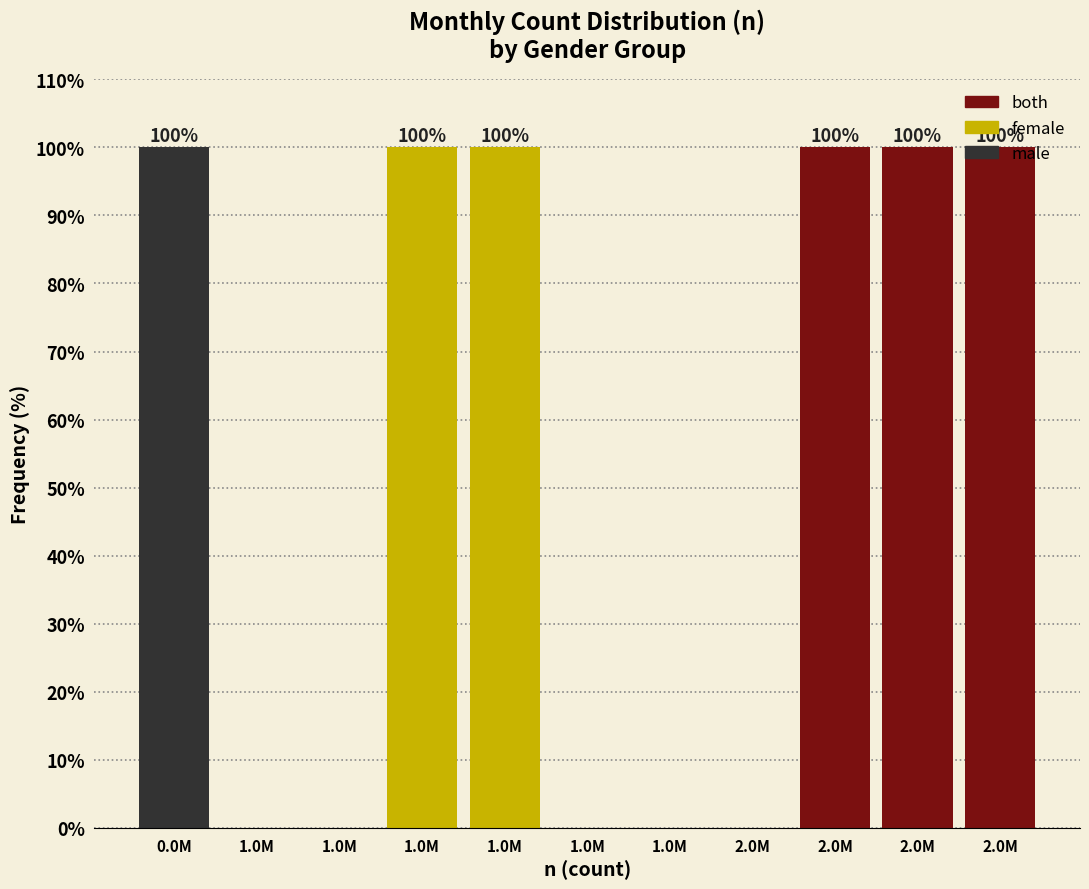

How many data points does each series have?

11